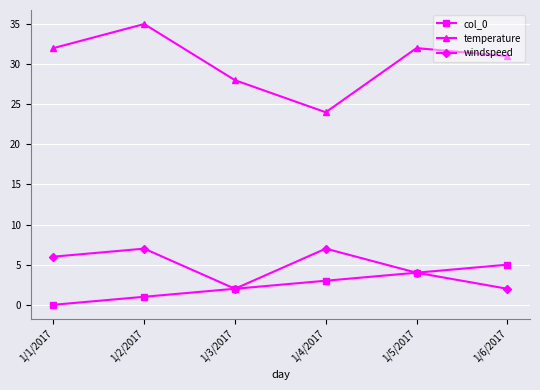

What position from the left is 1/2/2017?

2